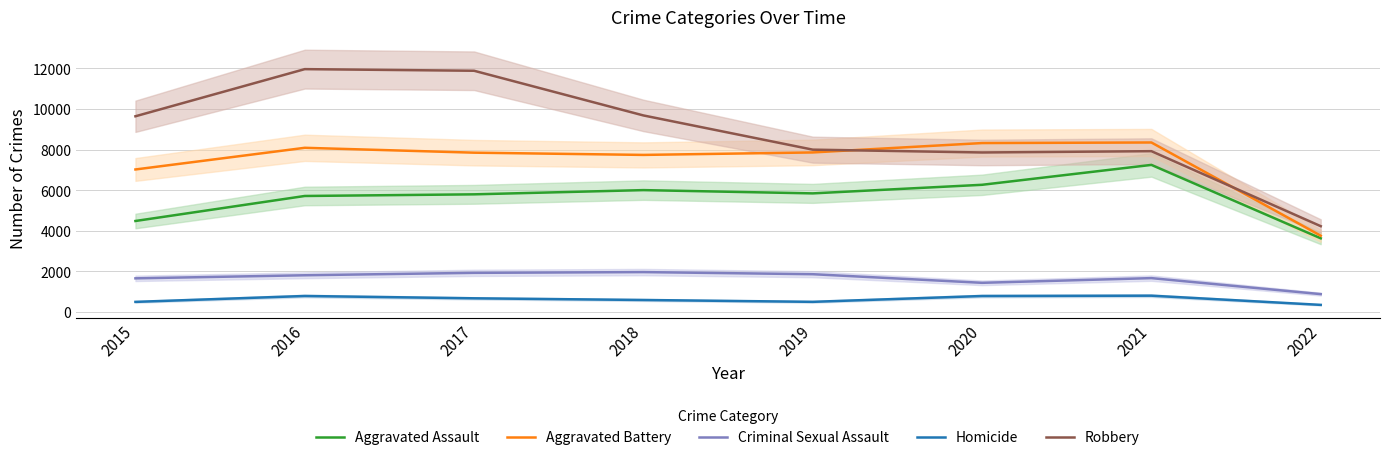

What are all the series names shown in the legend?

Aggravated Assault, Aggravated Battery, Criminal Sexual Assault, Homicide, Robbery